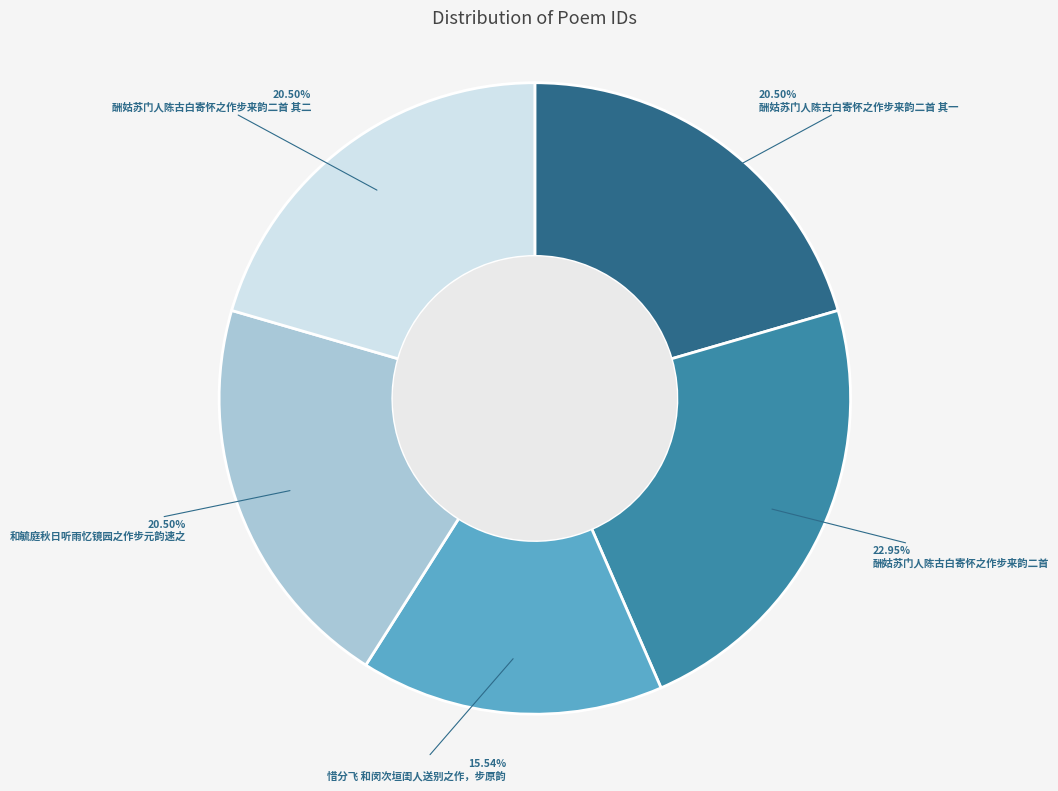

Does 酬姑苏门人陈古白寄怀之作步来韵二首 其一 account for over 50% of the chart?

No